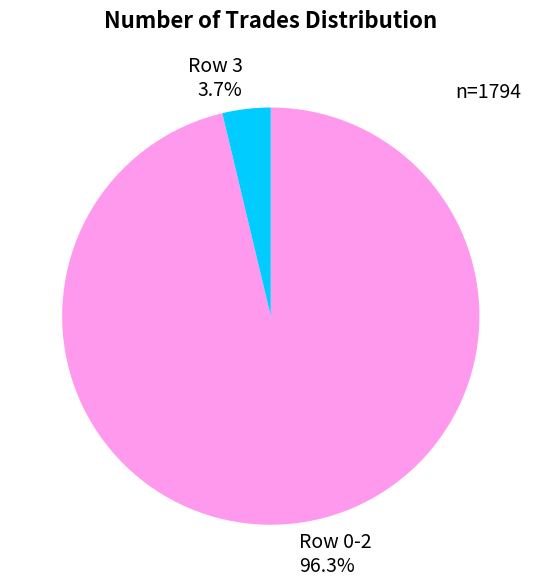

Which slice is the smallest?

Row 3